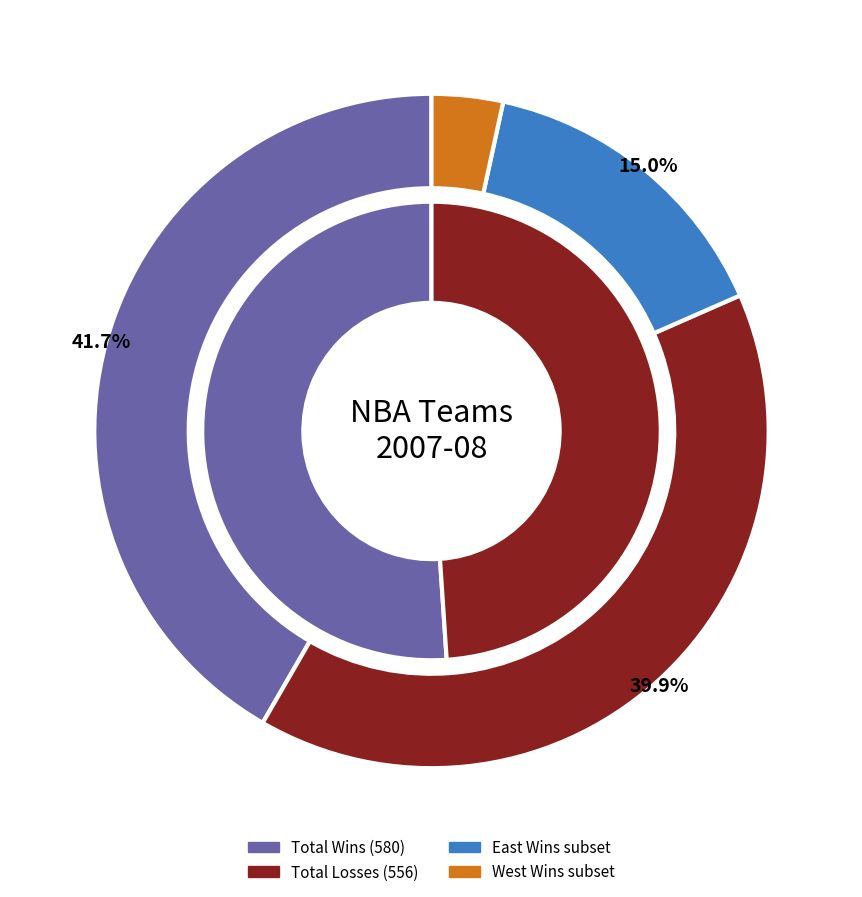

Does Houston Rockets account for over 50% of the chart?

No